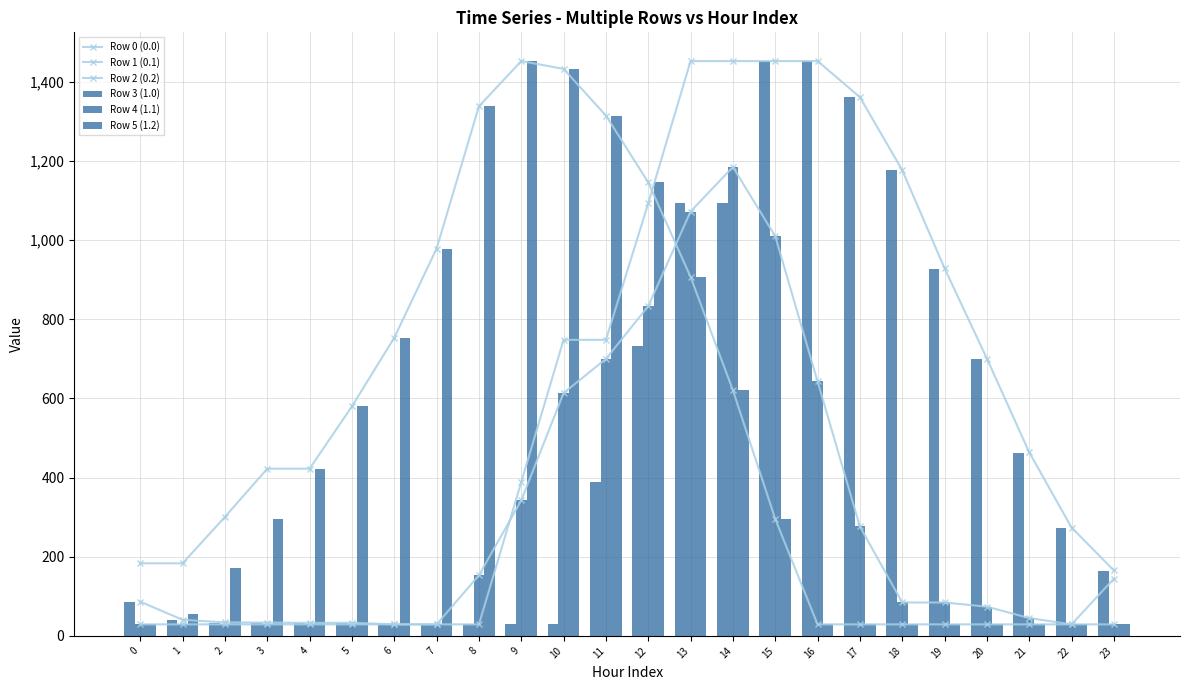

What are all the series names shown in the legend?

Row 0 (0.0), Row 1 (0.1), Row 2 (0.2), Row 3 (1.0), Row 4 (1.1), Row 5 (1.2)